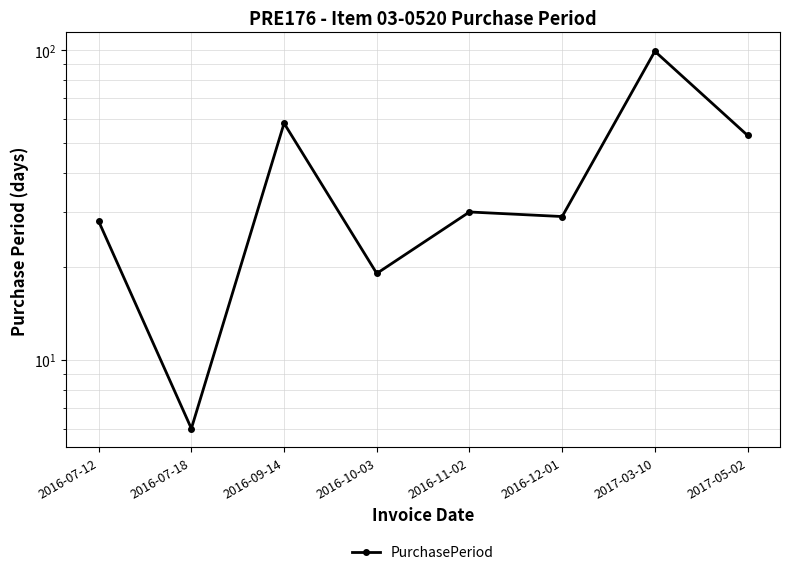

What is the minimum value shown in the chart?

6